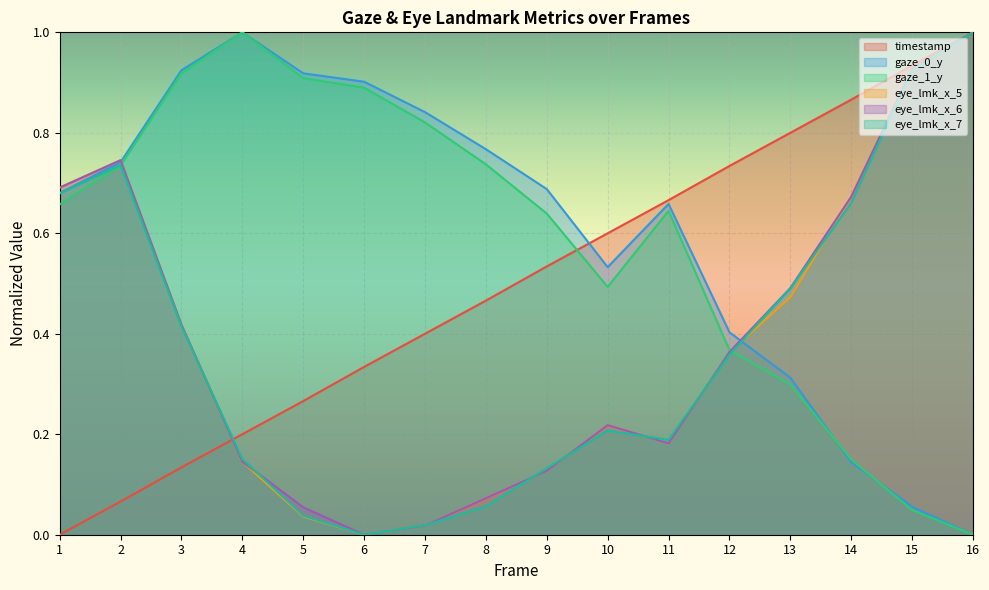

After their last crossing, which series has the higher values: timestamp or gaze_1_y?

timestamp